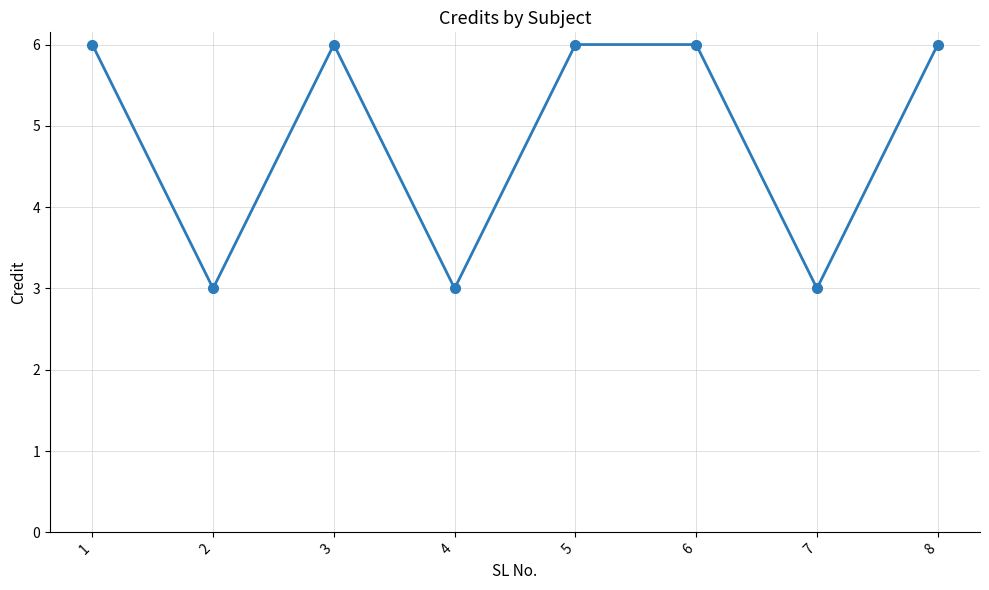

At which category does the data reach its first local valley?

2